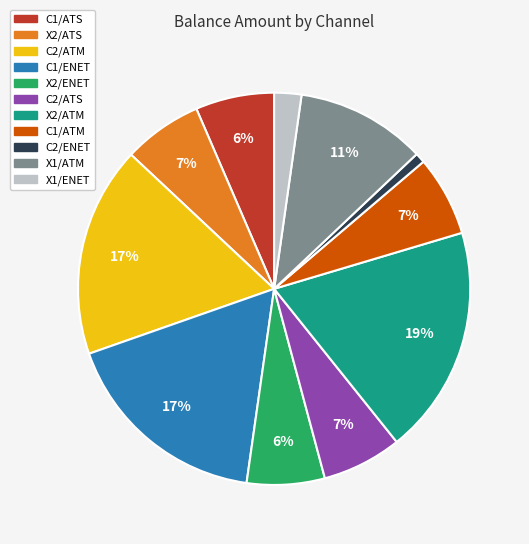

To the nearest percent, what percentage of the pie is C2/ATM?

17%